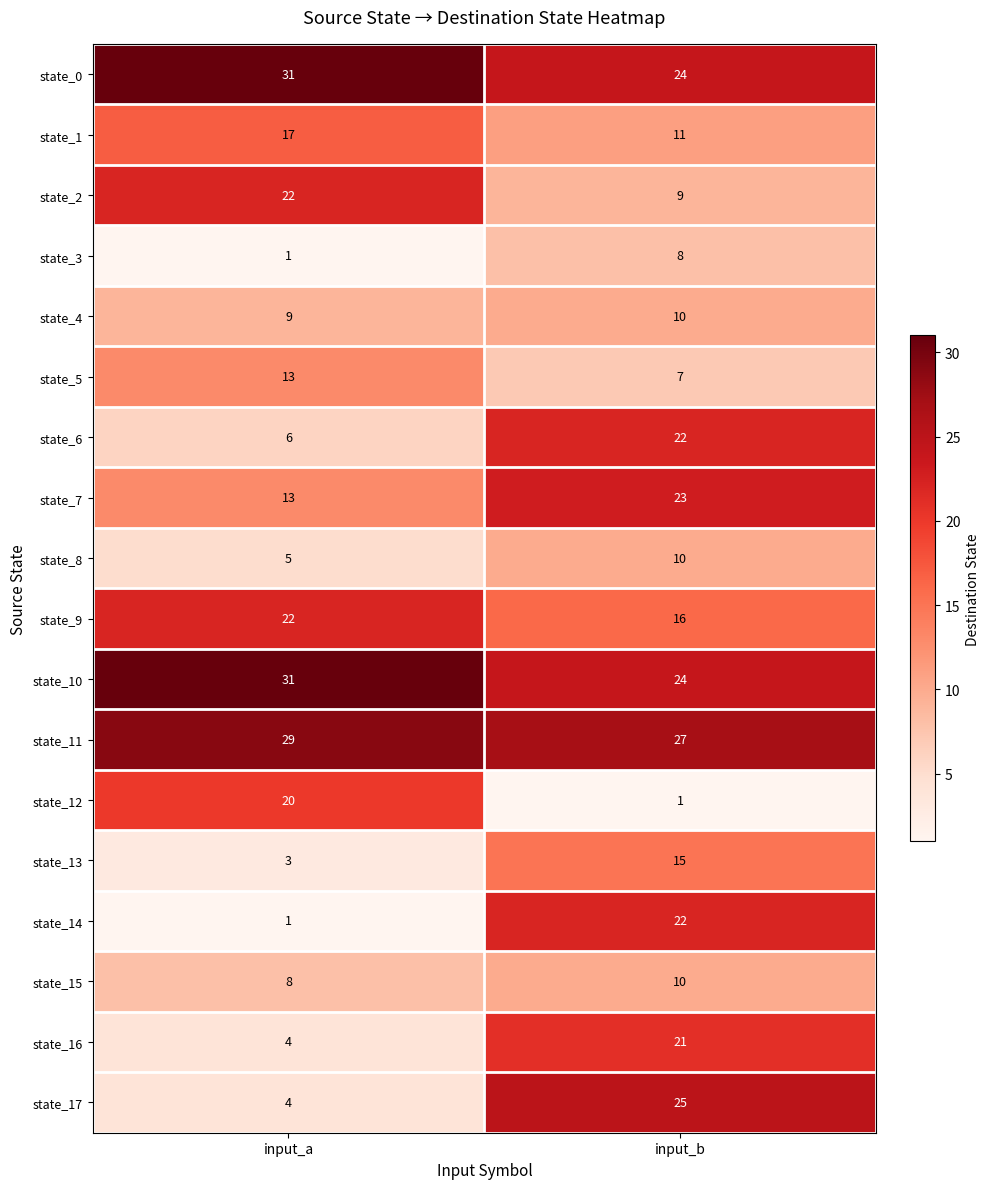

What is the highest value of the state_17 series?

25